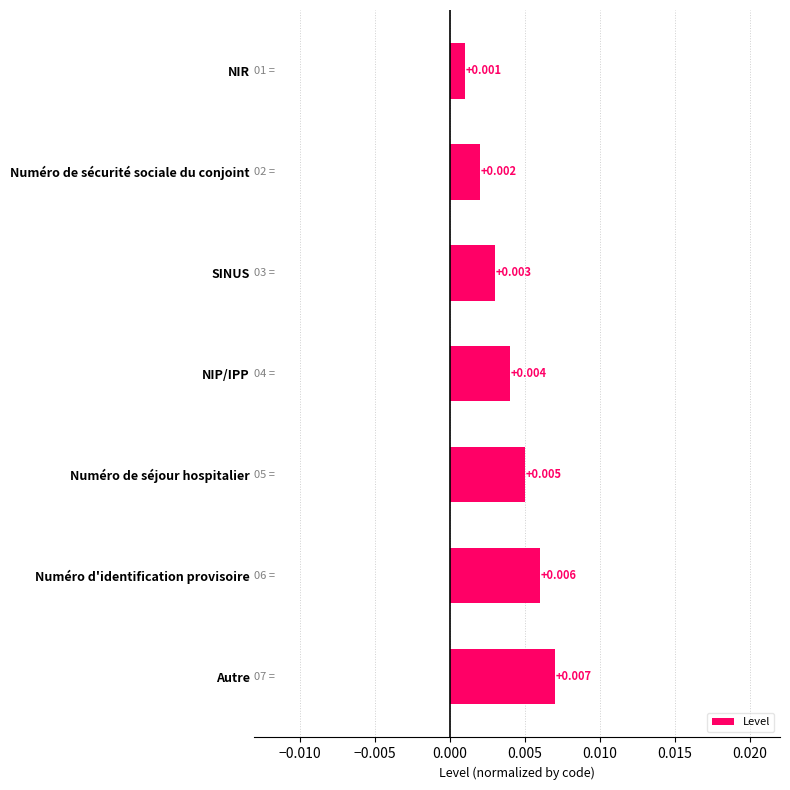

Which label corresponds to the largest value in the chart?

Autre